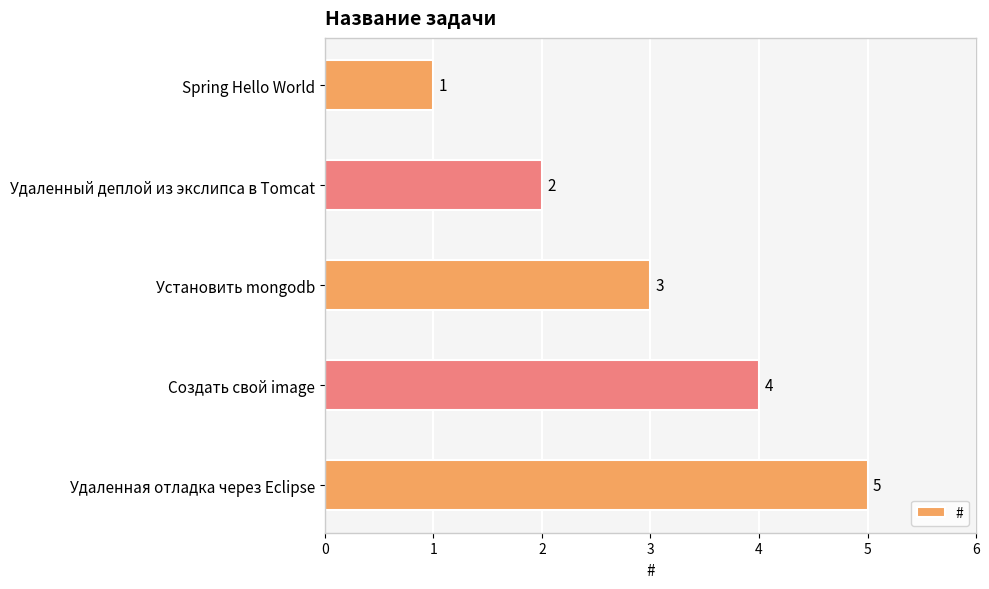

What is the label of the 2nd bar from the bottom?

Создать свой image